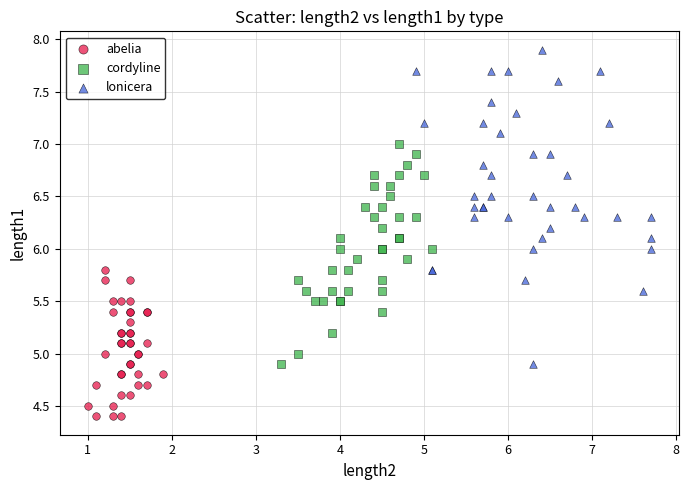

Which series contains the lowest Y value?

abelia